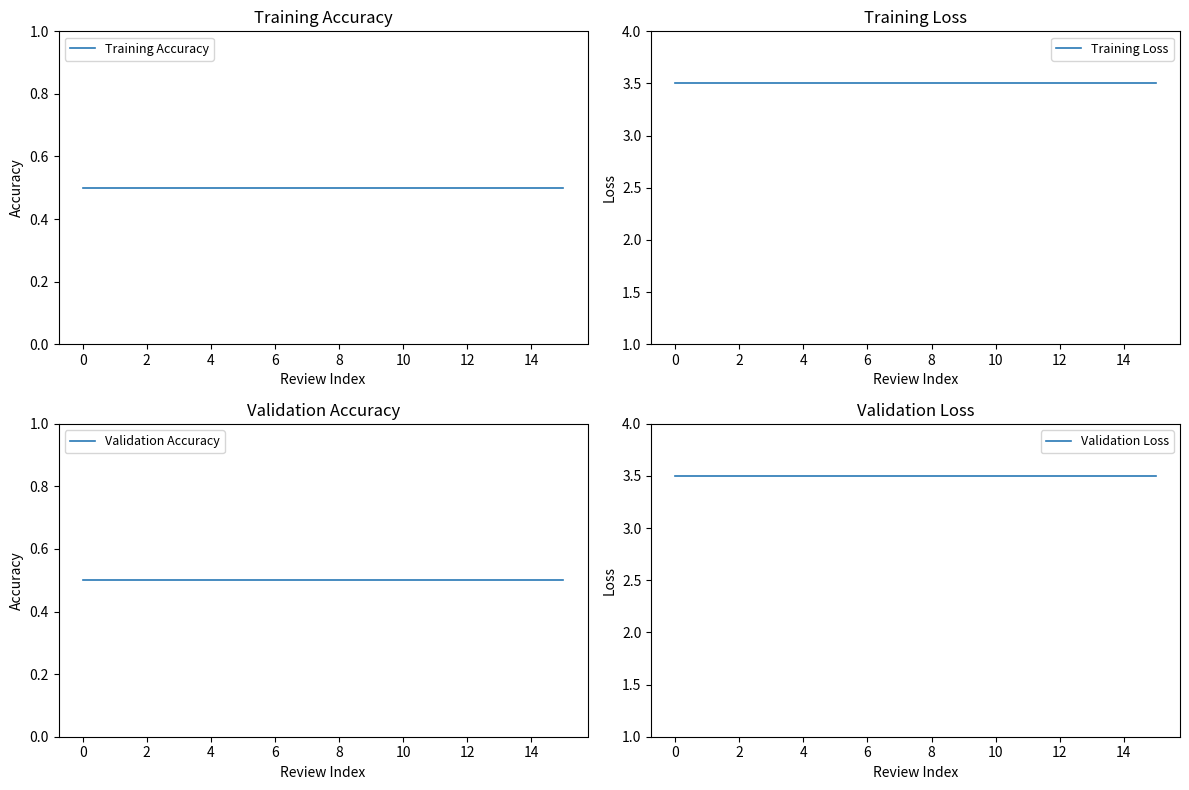

Between −2 and 8, which series saw the biggest shift?

Training Accuracy